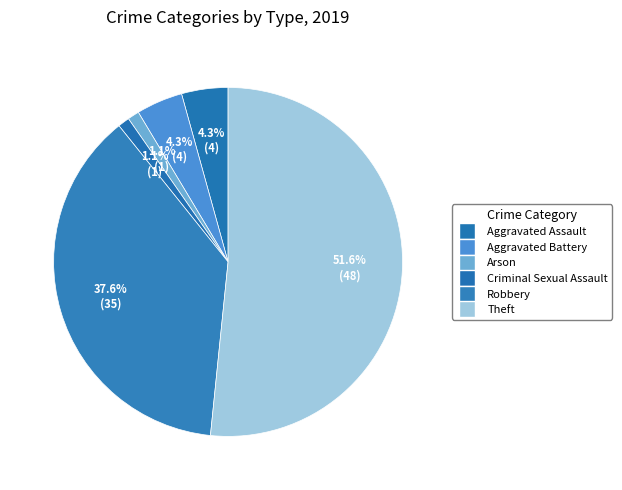

How many segments does this pie chart have?

6